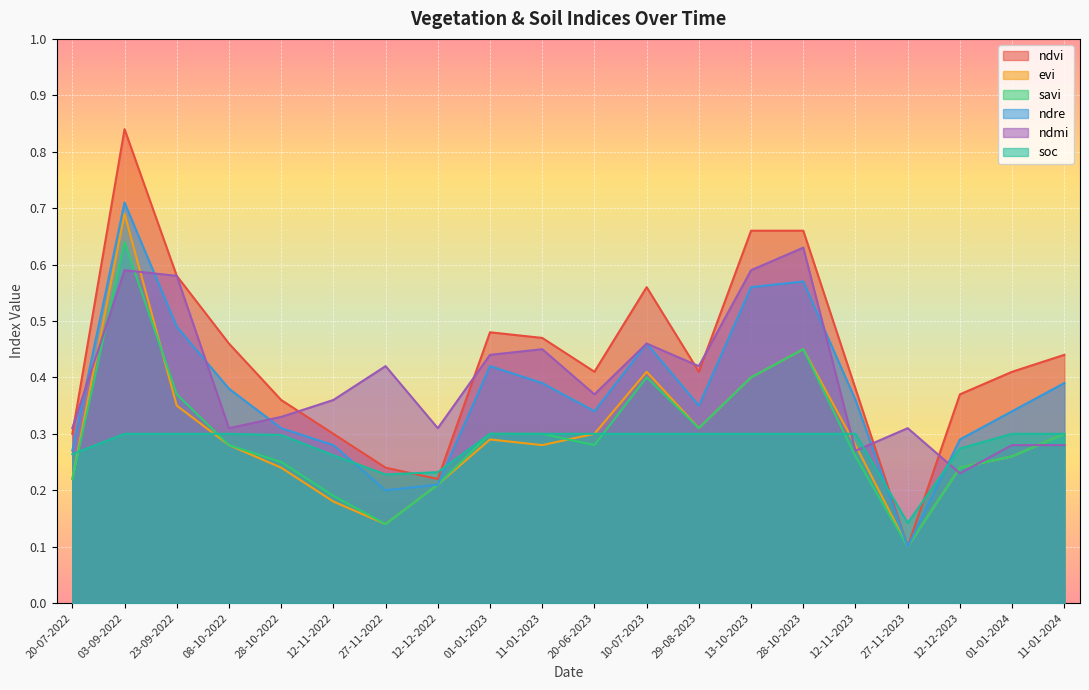

What is the minimum value shown in the chart?

0.1